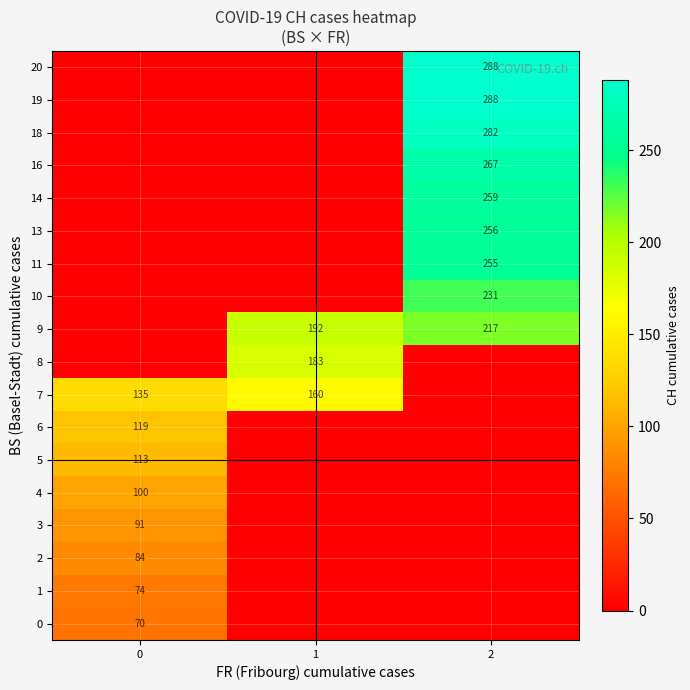

At how many categories does at least one series exceed 254?

1